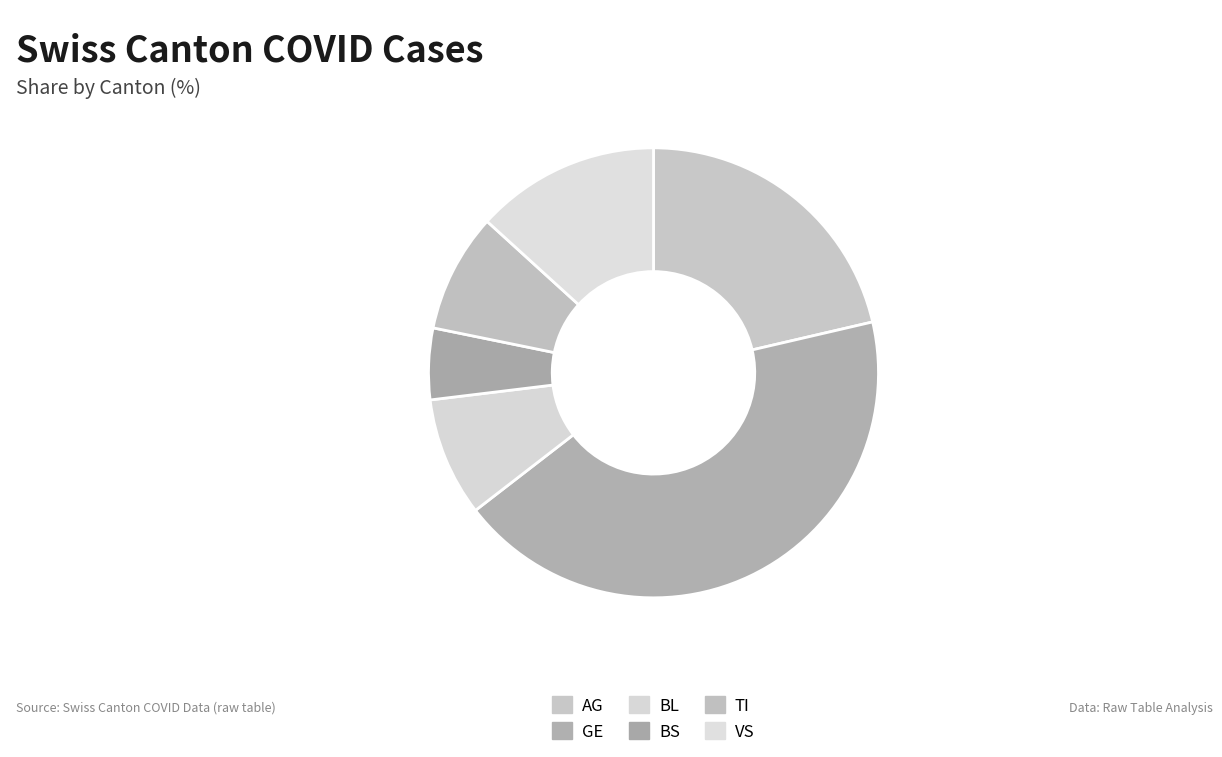

Is BL the majority of the pie?

No